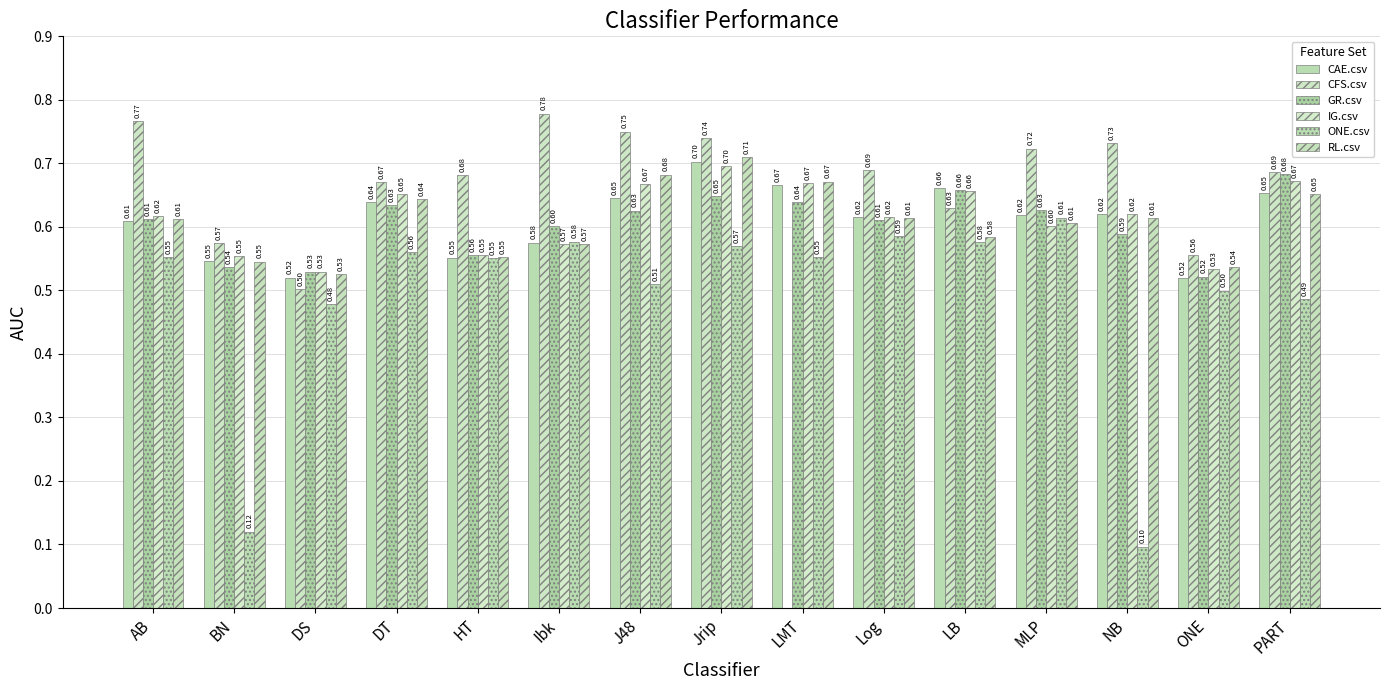

What is the average value of the GR.csv series?

0.6